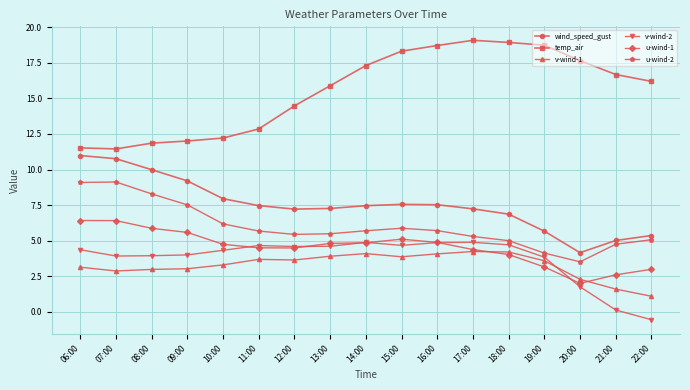

Which series has the largest total across all categories?

temp_air